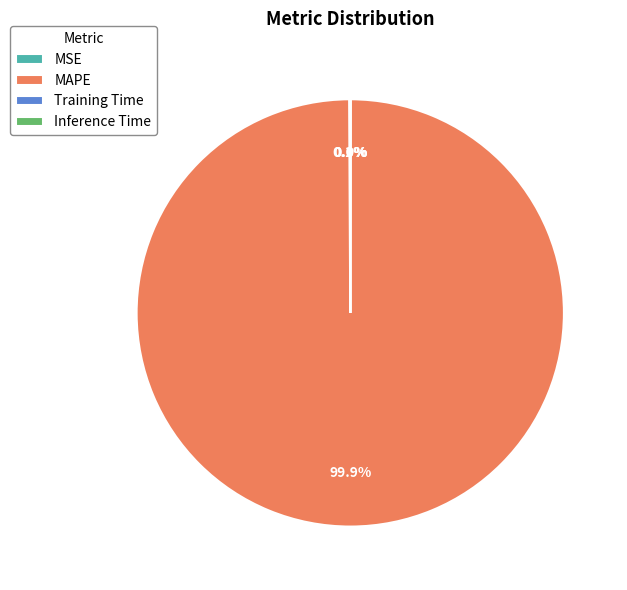

What is the largest slice in the pie chart?

MAPE